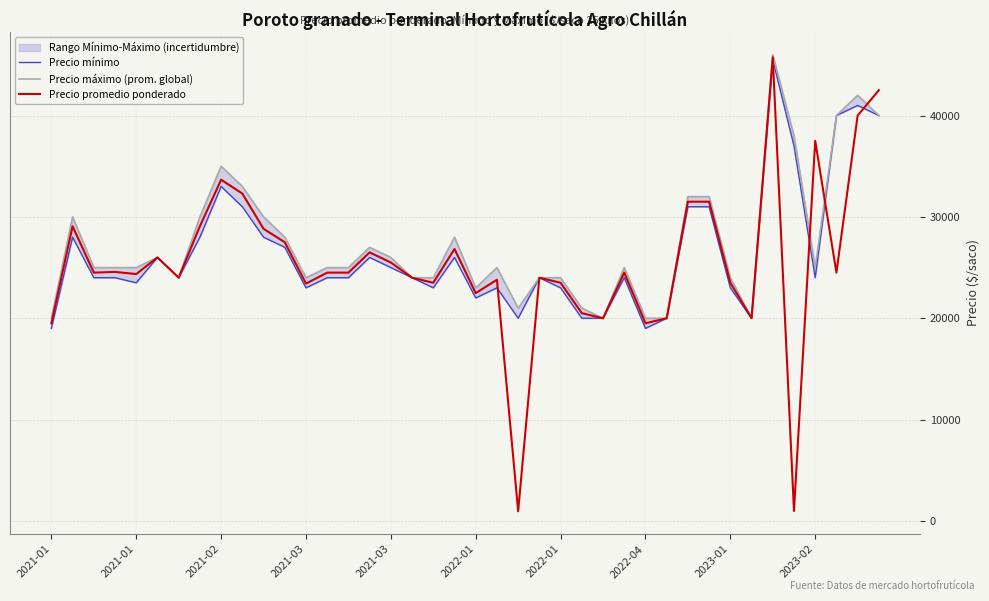

How many data points in Precio mínimo are less than 24000?

14